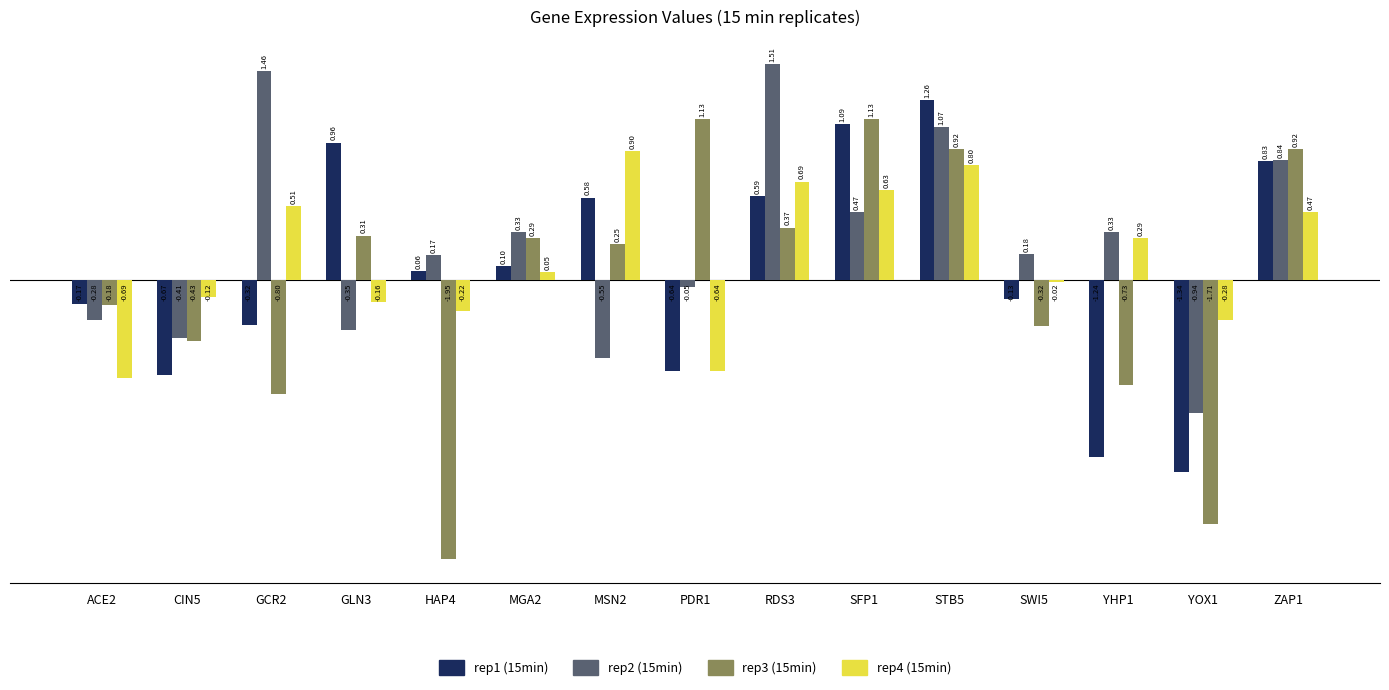

What is the spread (max minus min) of values at PDR1?

1.8